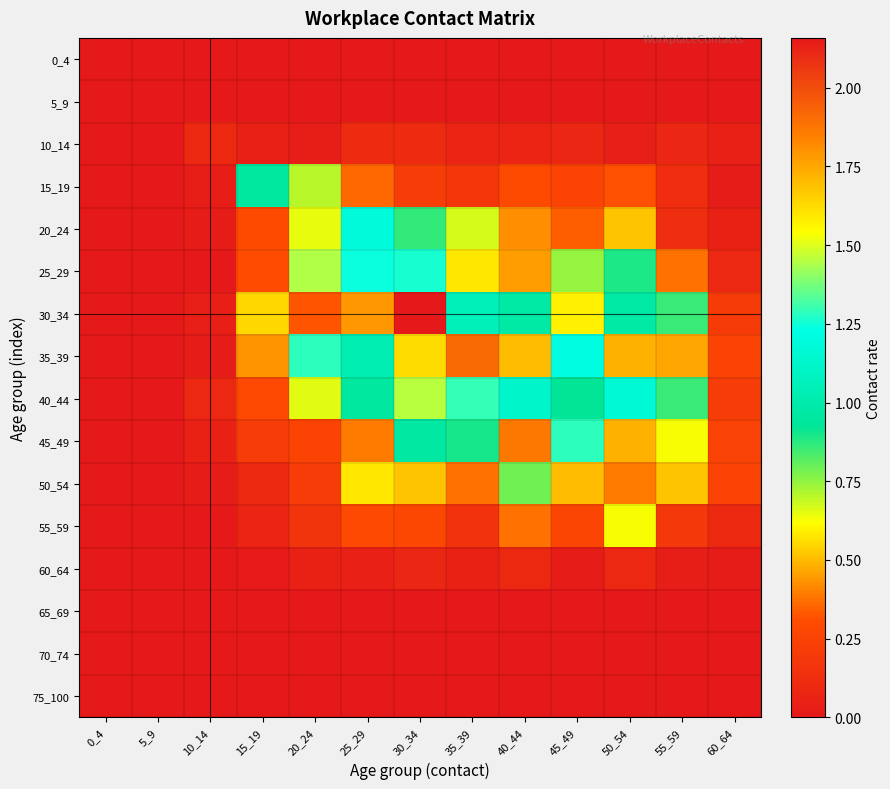

What is the difference between the highest and lowest values at 20_24?

1.4